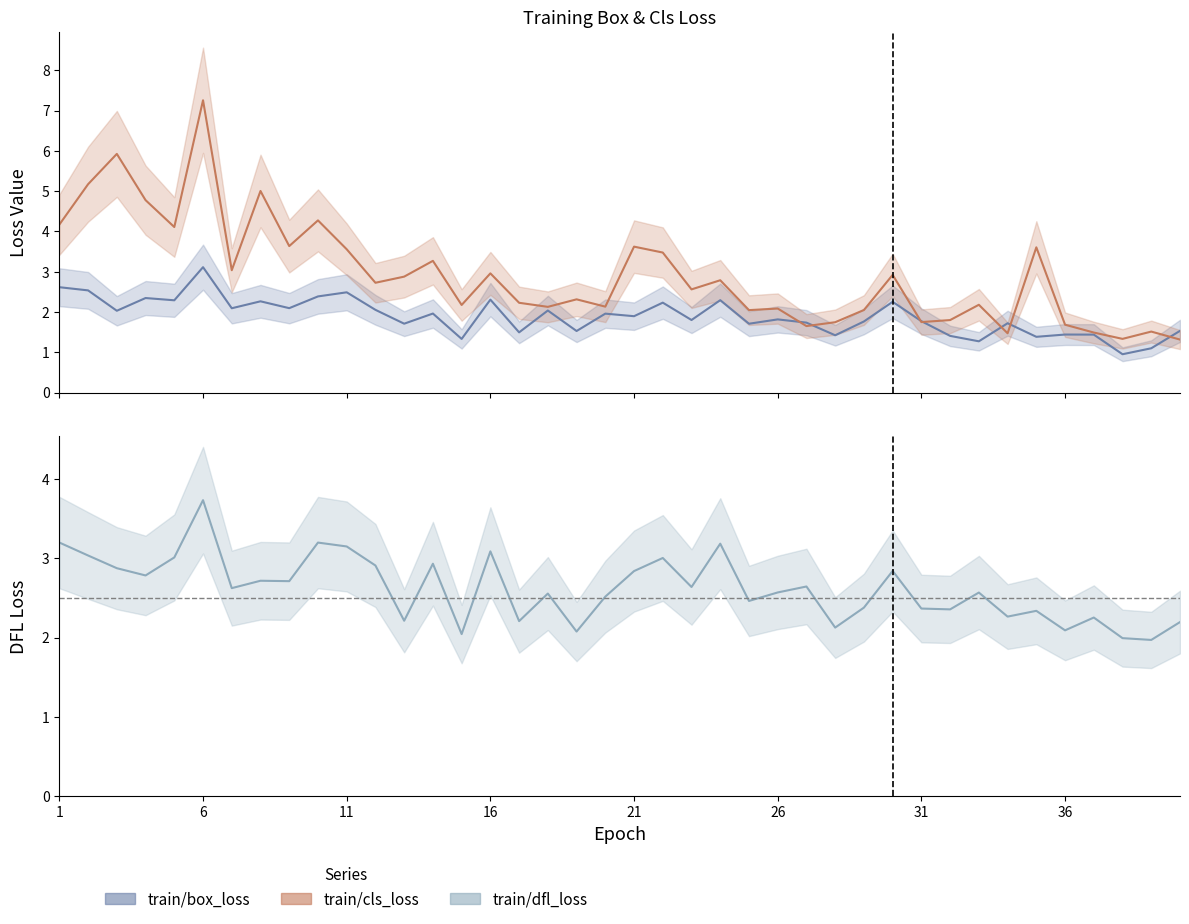

What is the difference between the maximum and minimum values in the train/box_loss series?

2.2